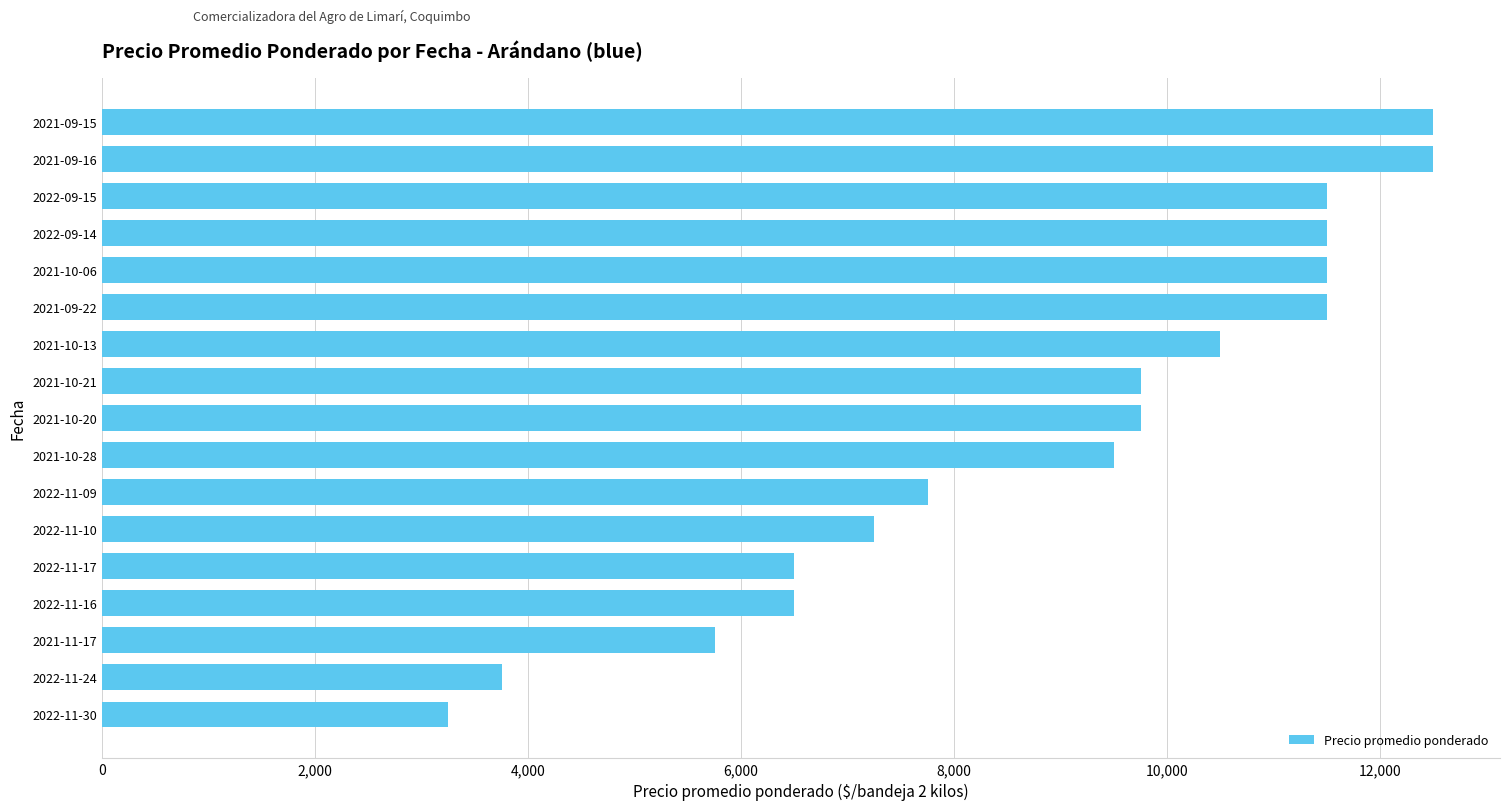

Is it true that the value at 2021-10-13 is 5072?

False